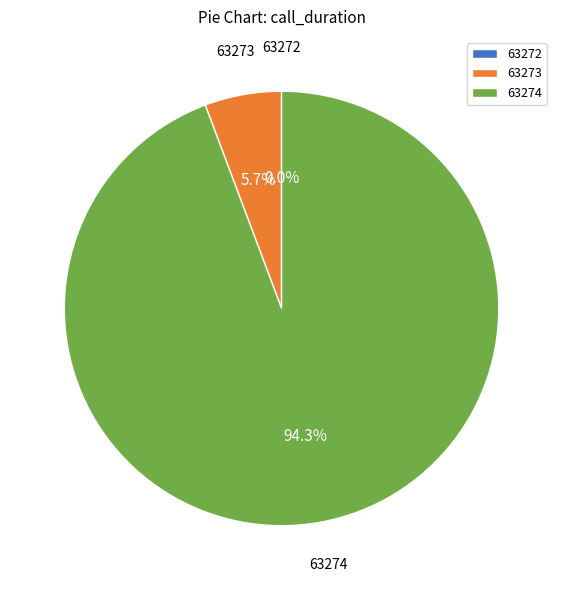

How many segments does this pie chart have?

3